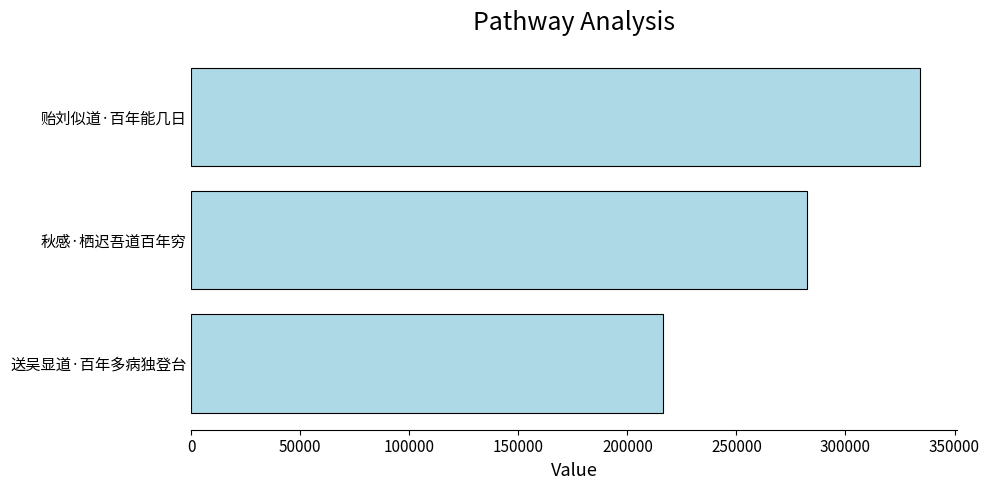

List the labels in order of value, largest first.

贻刘似道·百年能几日, 秋感·栖迟吾道百年穷, 送吴显道·百年多病独登台